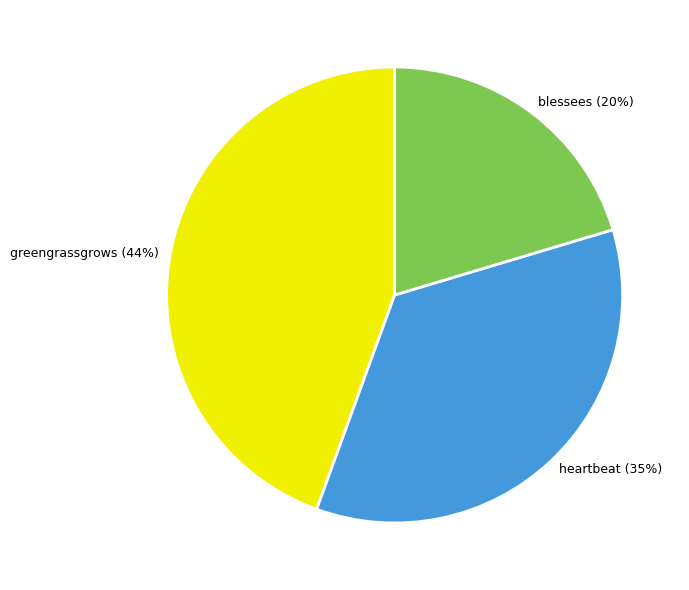

Count the number of slices in the pie.

3